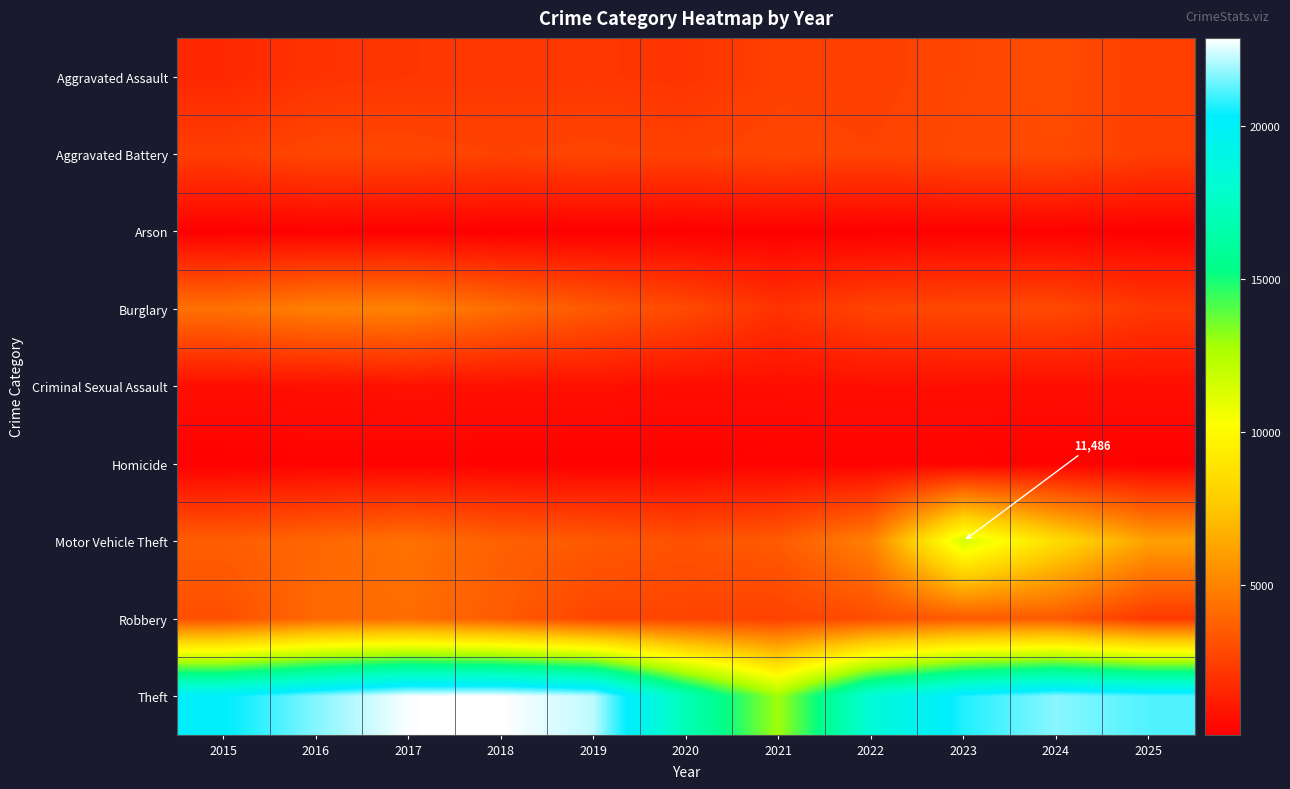

How many values in the Theft series exceed 21138?

5